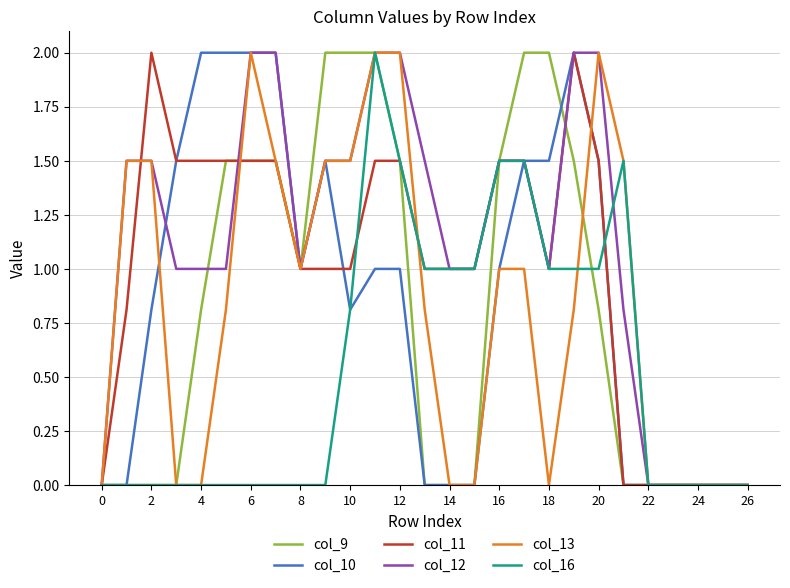

What is the highest value of the col_16 series?

2.0